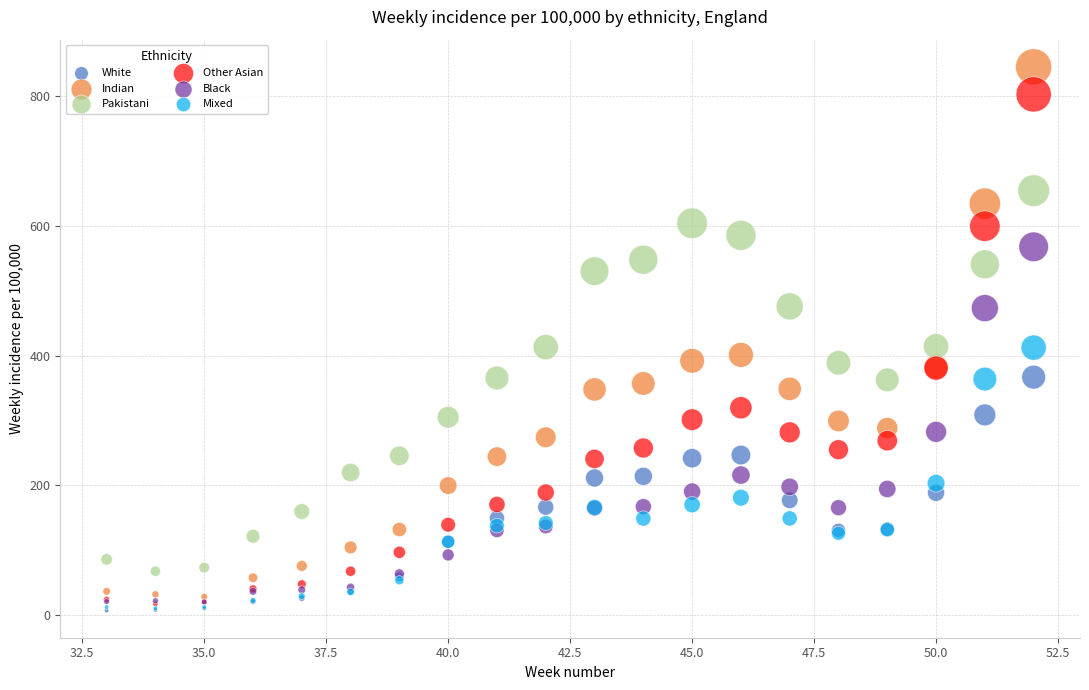

Which series has the largest Y range (max minus min)?

Indian